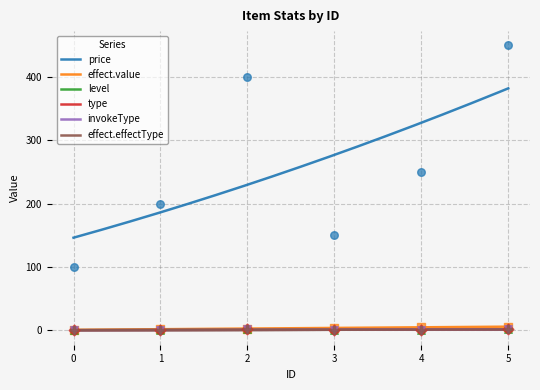

Which series has the largest total across all categories?

price